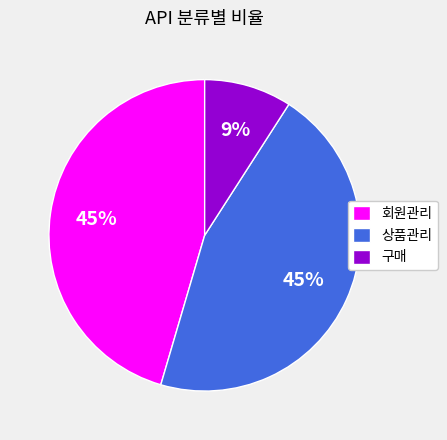

To the nearest percent, what is the average slice percentage?

33%